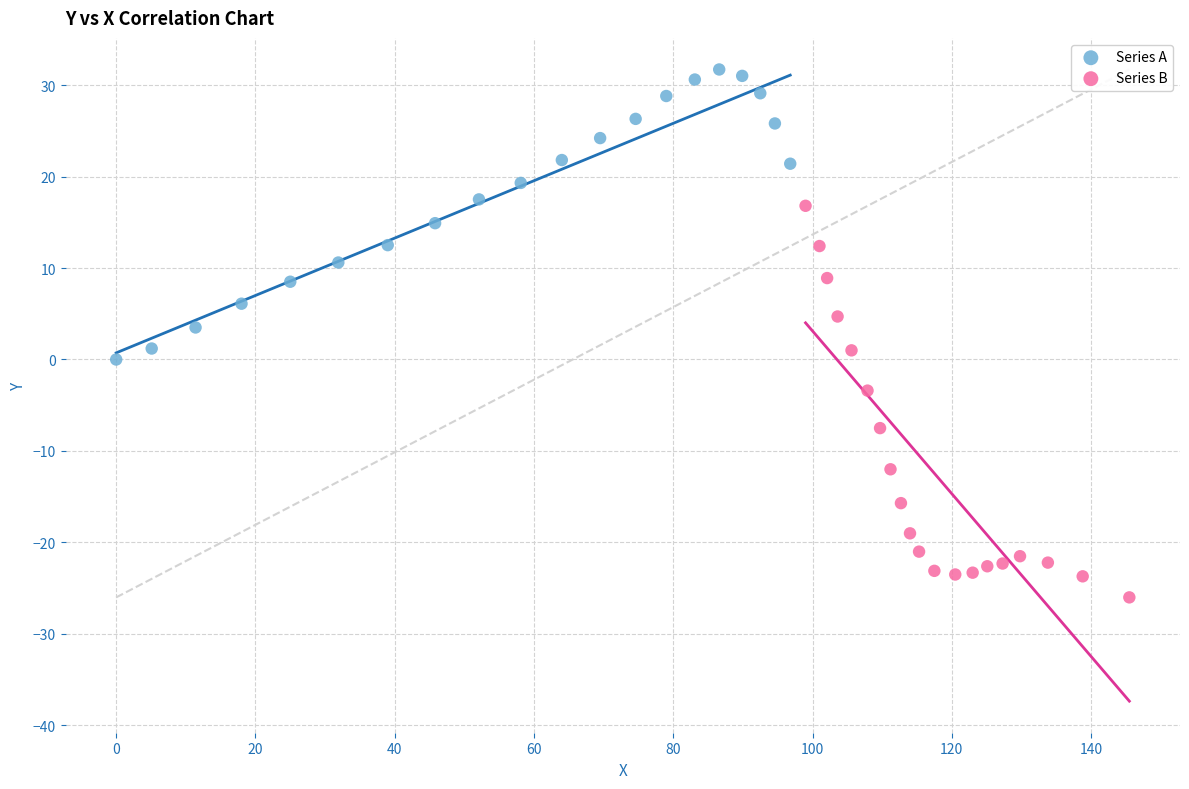

Which series has the widest spread of Y values?

Series B